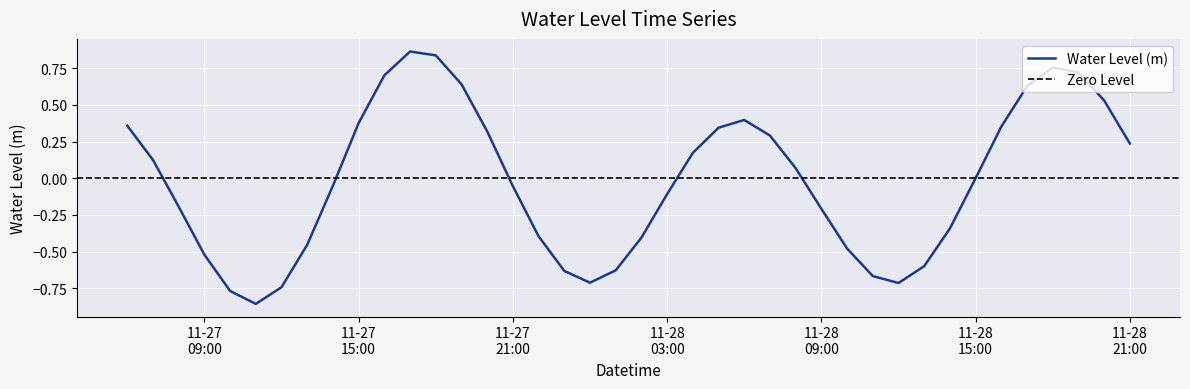

Where does the data first go above 0?

2022-11-27 06:00:00